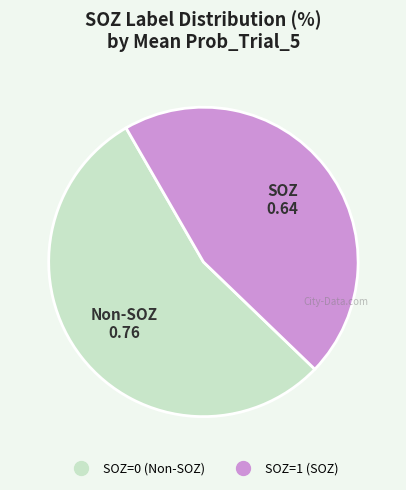

Is there any slice that represents more than half of the pie?

Yes